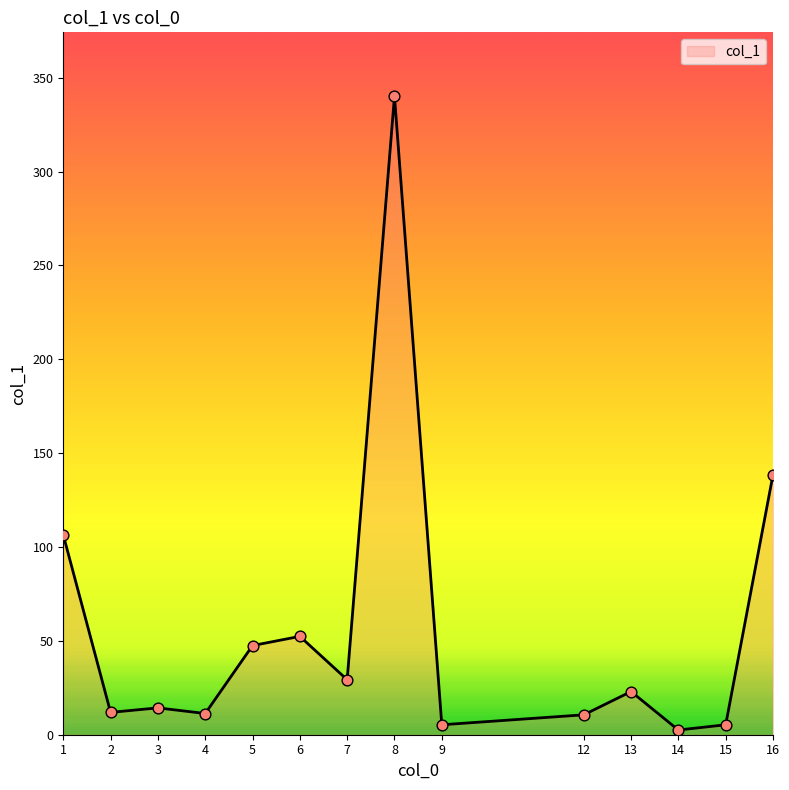

What is the change in value from 3 to 15?

-9.0